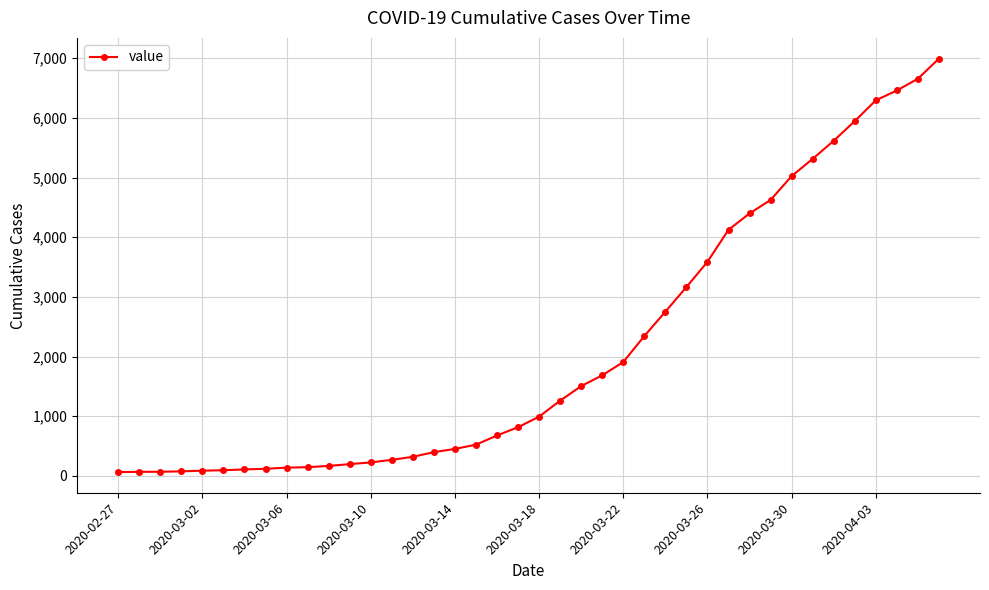

What is the greatest value displayed?

6995